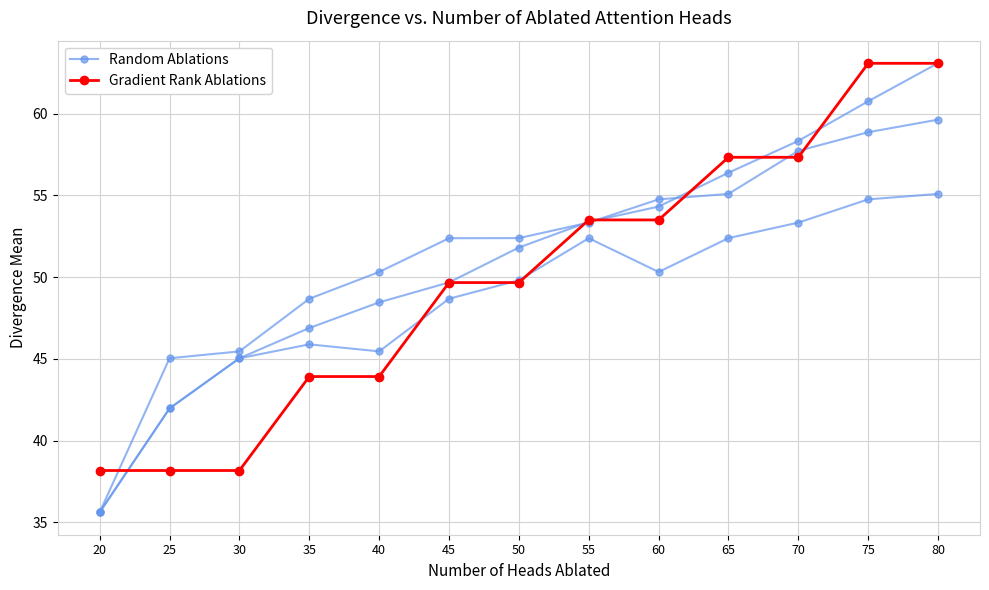

At how many categories does at least one series exceed 50?

6